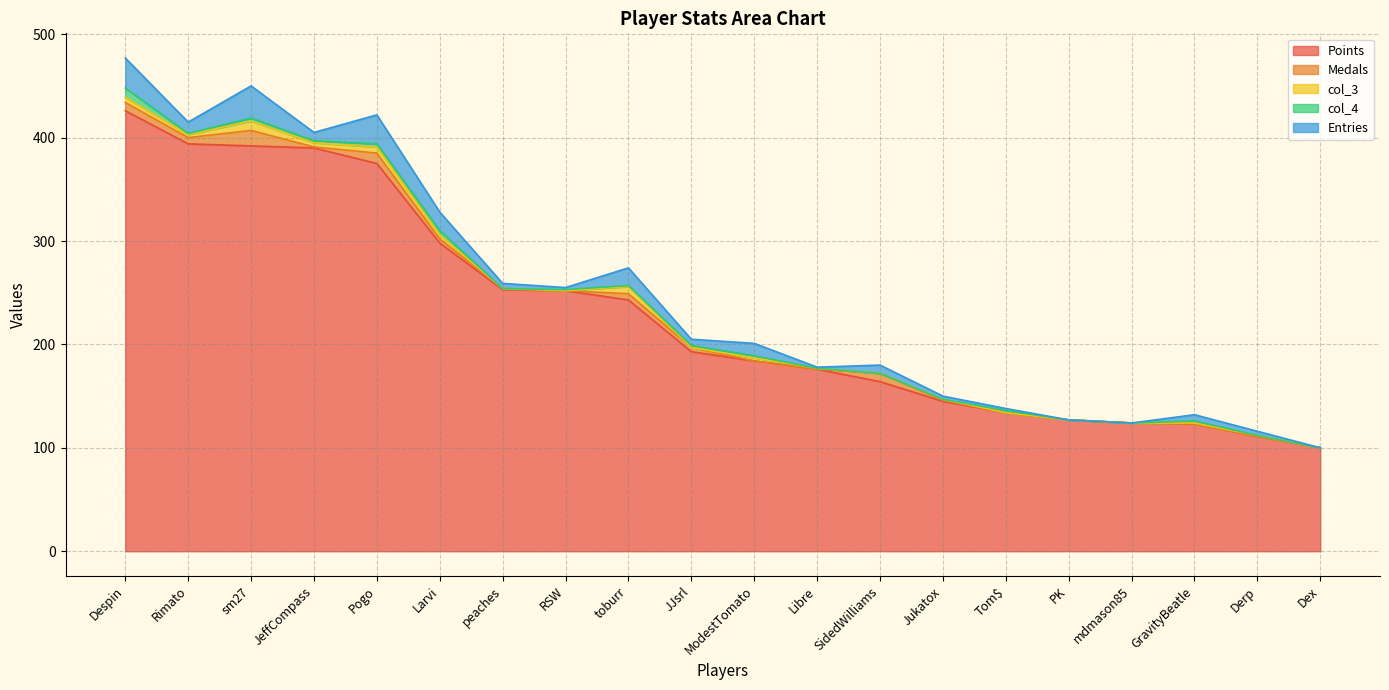

The Points series shows 390 at JeffCompass. True or false?

True